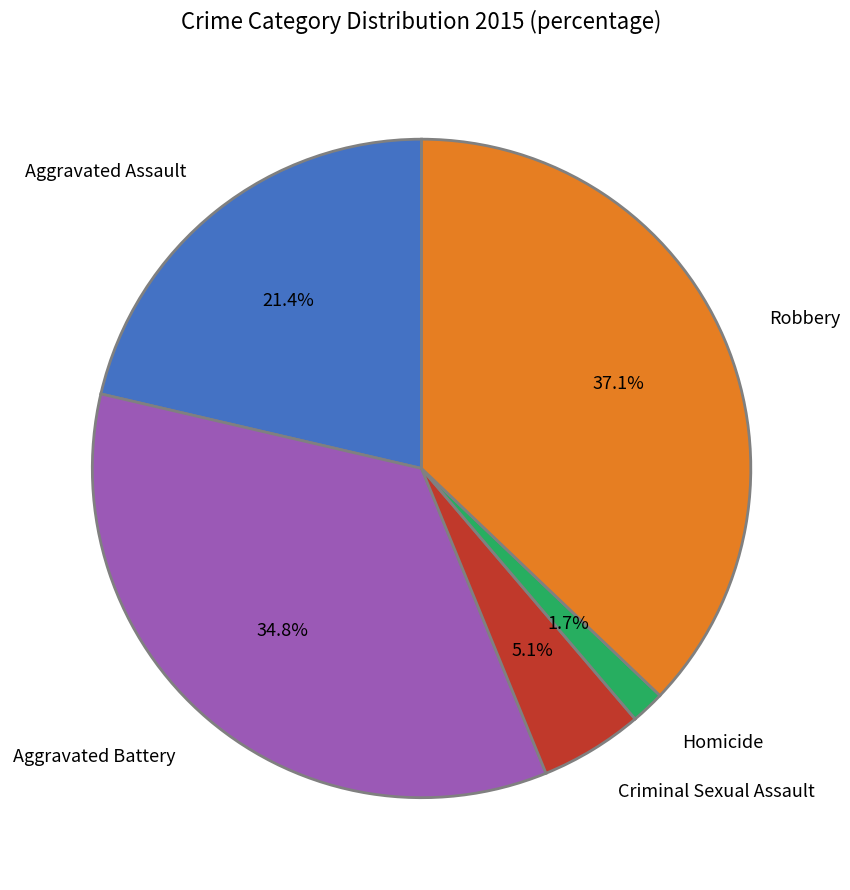

How much of the chart is everything except Criminal Sexual Assault?

94.9%